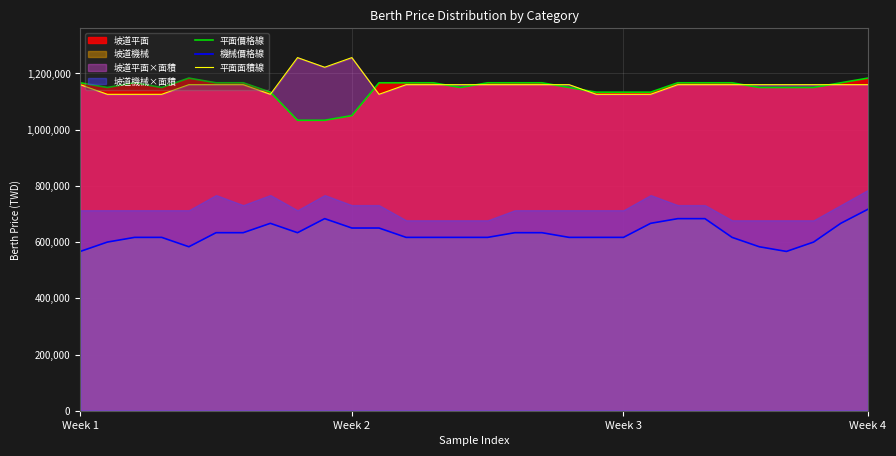

Rank the series by their maximum value, from highest to lowest.

平面面積線, 平面價格線, 機械價格線